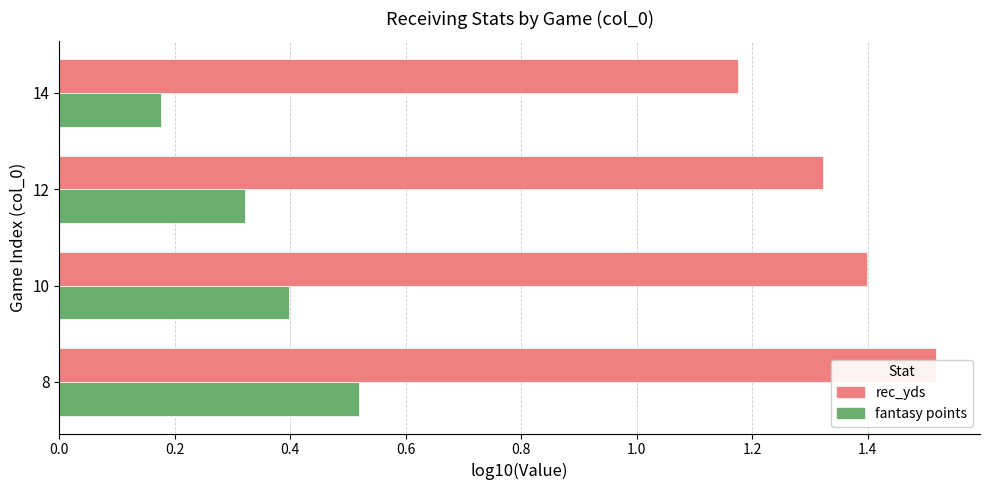

List the series in order of their peak value, lowest first.

fantasy points, rec_yds